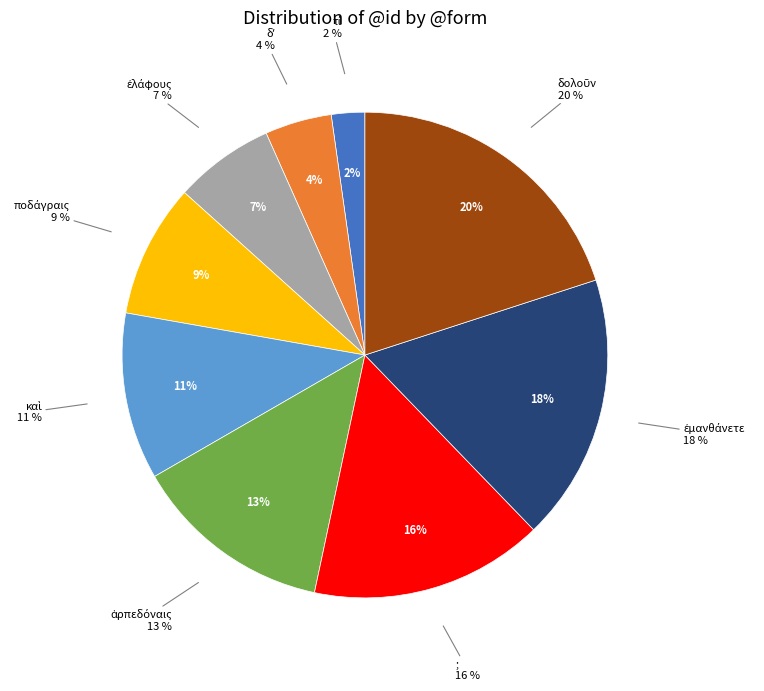

What percentage is the ἁρπεδόναις slice, to the nearest percent?

13%